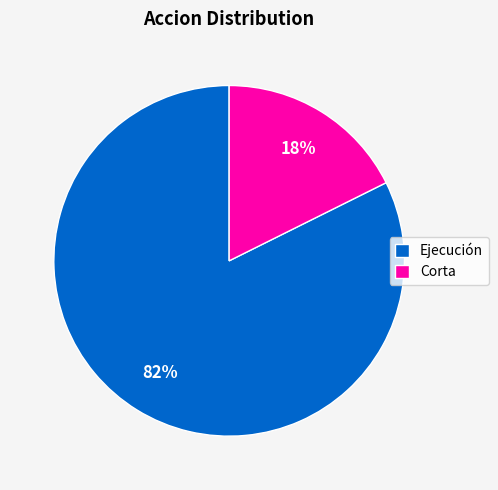

To the nearest percent, what is the combined percentage of Corta and Ejecución?

100%